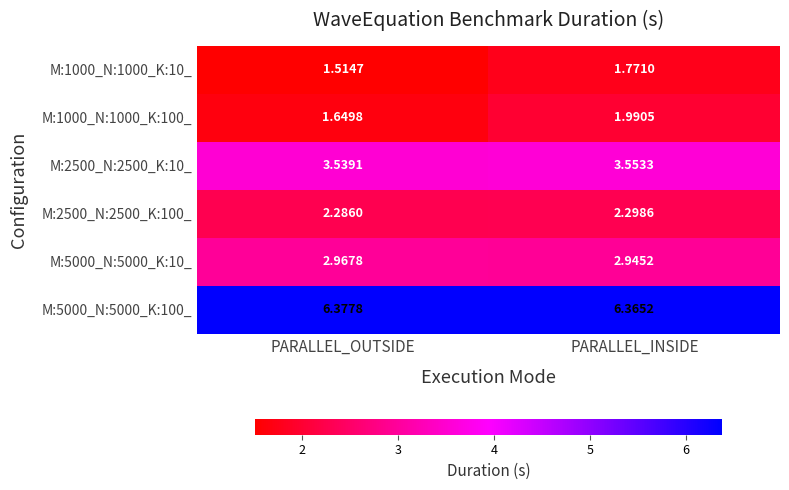

At which label is M:2500_N:2500_K:100_ closest to 2?

PARALLEL_OUTSIDE